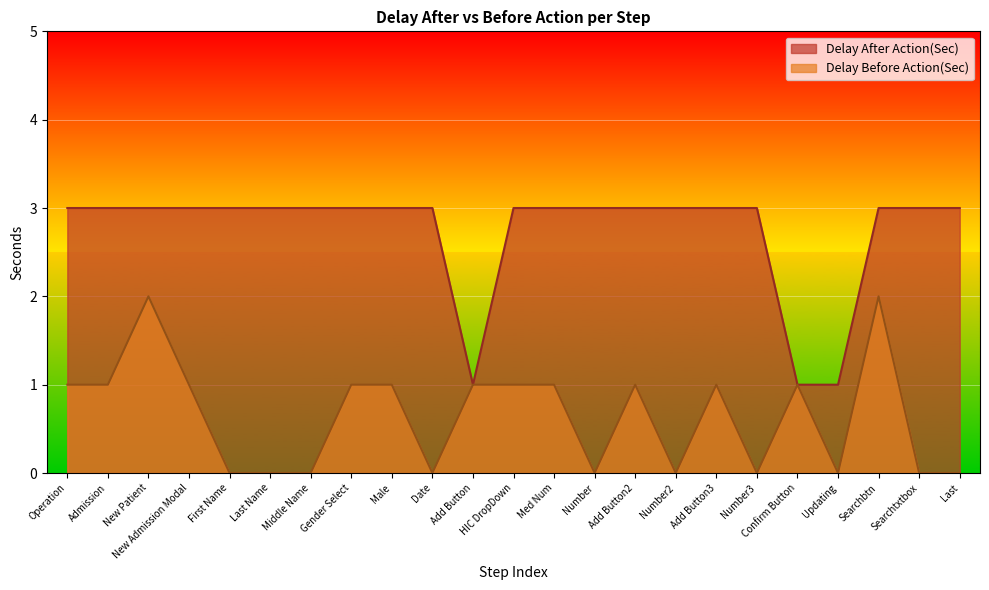

Which series has the largest total across all categories?

Delay After Action(Sec)